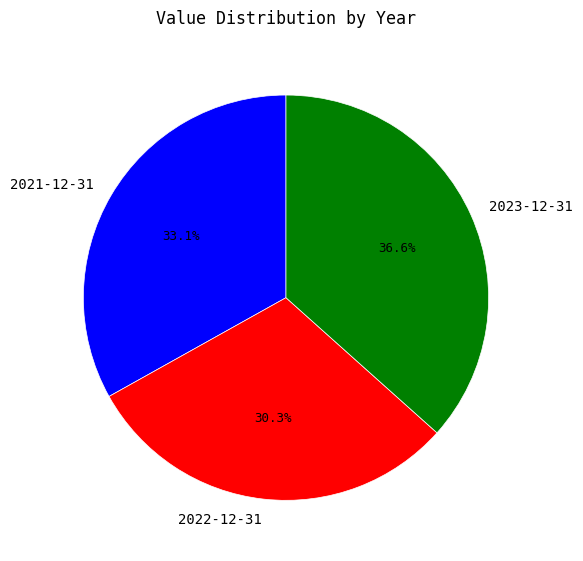

What percentage do 2022-12-31 and 2023-12-31 together represent?

66.9%